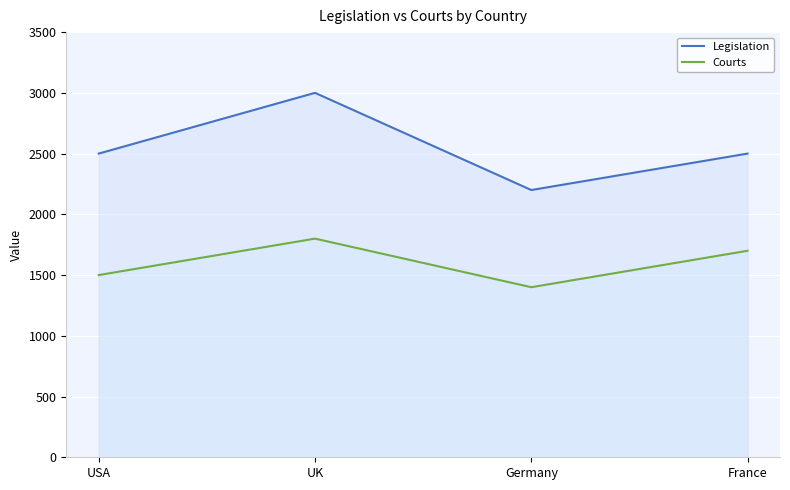

True or false: Legislation and Courts intersect in this chart.

False